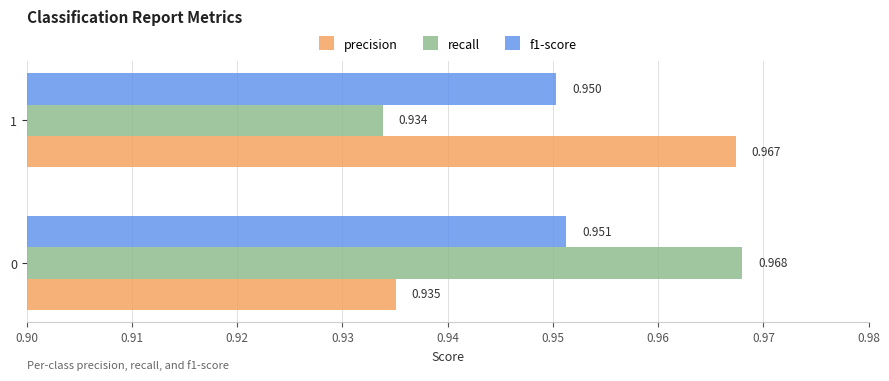

Is the value of f1-score at 0 greater than the value of recall at 1?

Yes